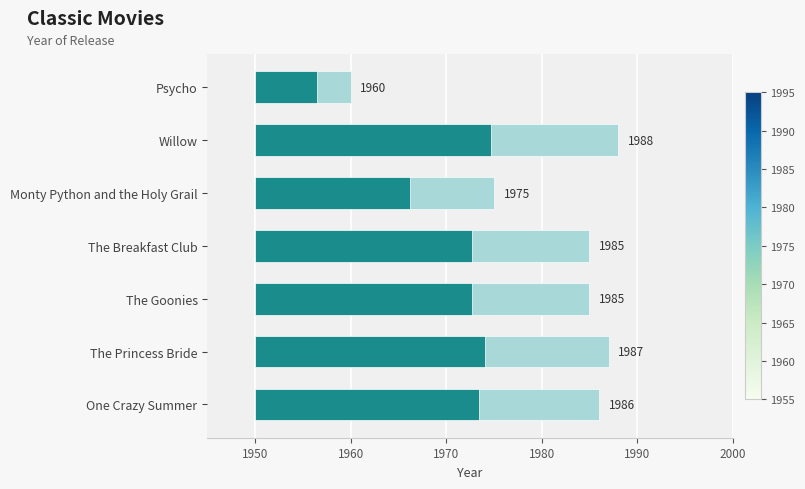

Reading right to left, extract all data points from this chart.

10	38	25	35	35	37	36